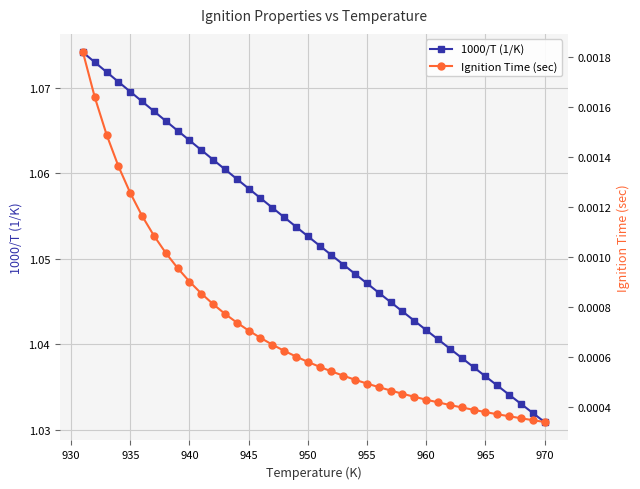

How many lines are shown in the chart?

2